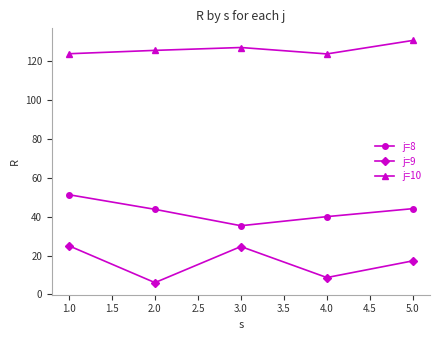

What is the spread (max minus min) of values at 5.0?

113.5